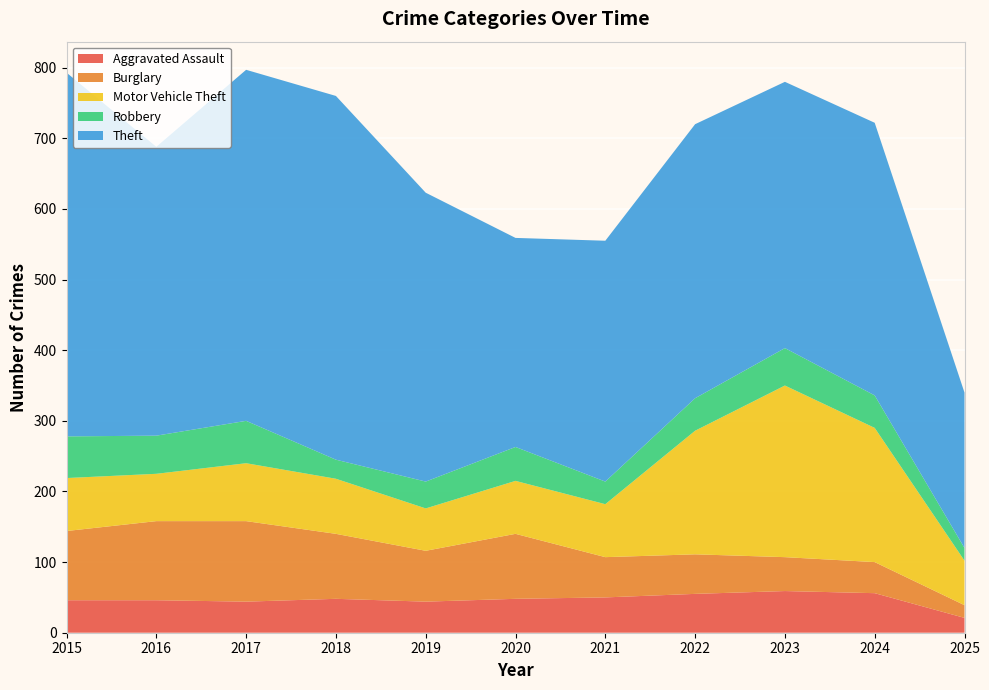

Reading left to right, extract all data points from this chart.

Aggravated Assault: 46	46	44	48	44	48	50	55	59	56	21
Burglary: 98	112	114	92	72	92	57	56	48	44	18
Motor Vehicle Theft: 75	67	82	78	60	75	75	175	243	190	63
Robbery: 59	54	60	27	38	48	32	46	53	46	18
Theft: 515	409	497	515	409	296	341	388	377	386	220